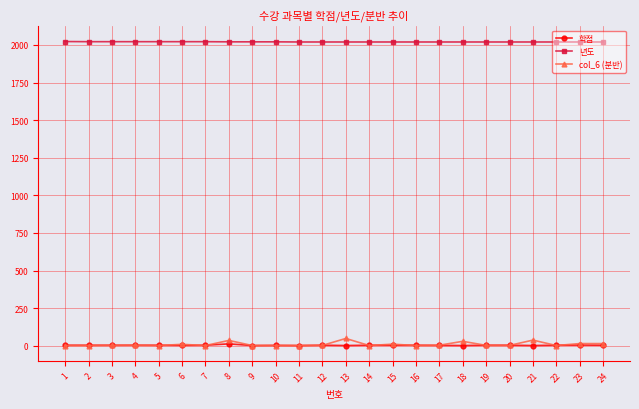

What is the maximum value shown in the chart?

2023